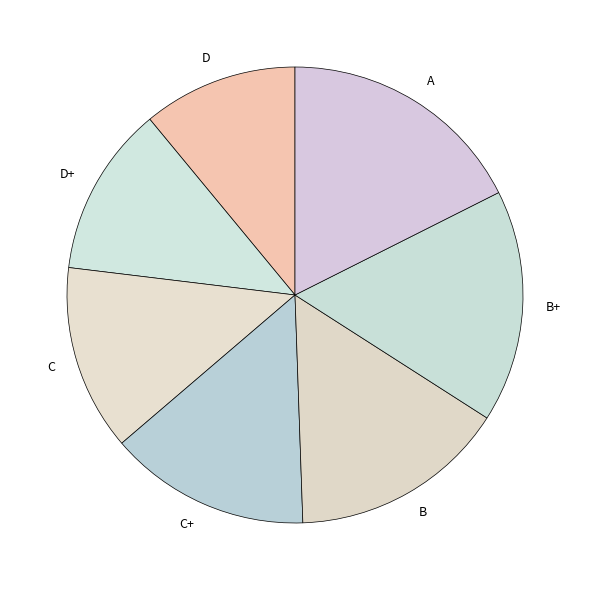

Do D and A together represent more than half of the pie?

No